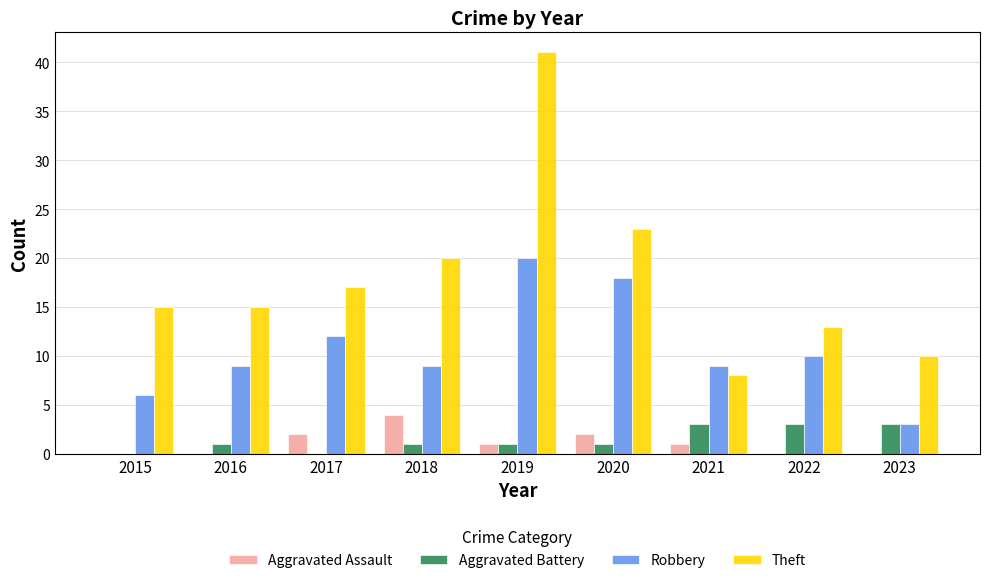

The value of Aggravated Assault at 2022 is 0. True or false?

True